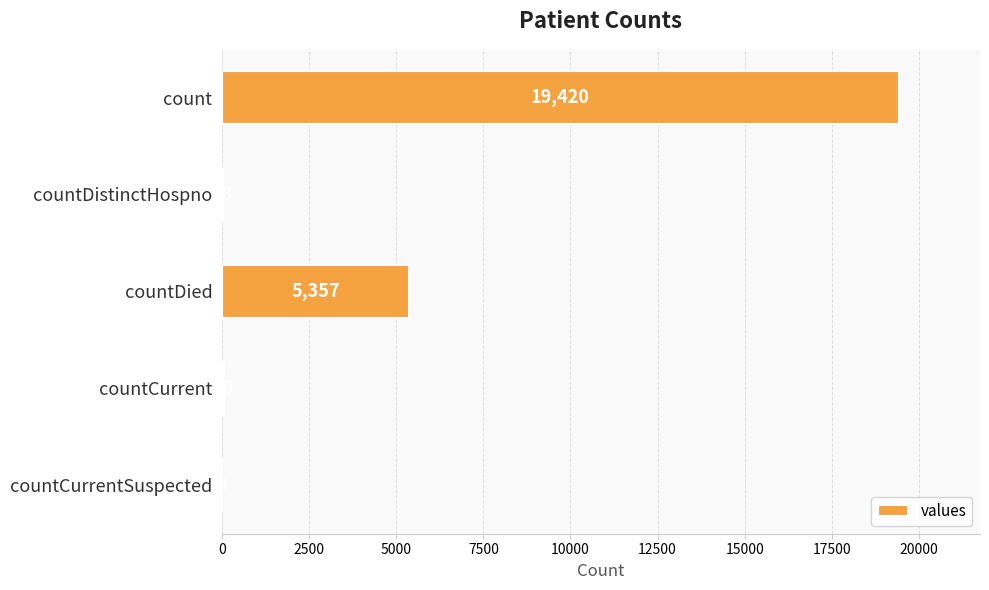

Where is the data nearest to the value 9710?

countDied